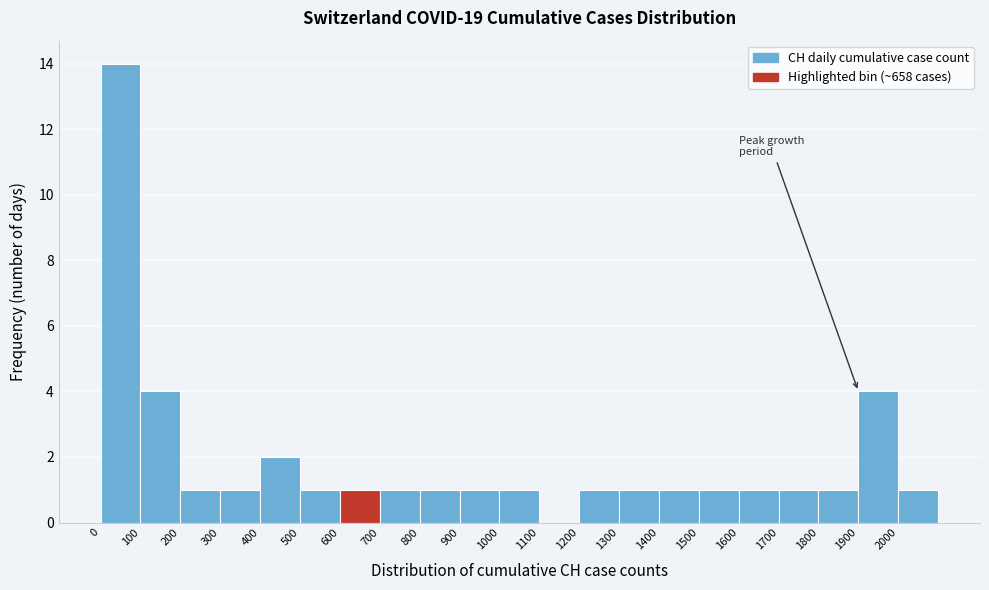

Reading left to right, list every bar in this chart as the range it spans on the x-axis followed by its height. The values are not printed on the chart, so give them approximately, as read against the axis.

0 to 100: 14
100 to 200: 4
200 to 300: 1
300 to 400: 1
400 to 500: 2
500 to 600: 1
600 to 700: 1
700 to 800: 1
800 to 900: 1
900 to 1000: 1
1000 to 1100: 1
1100 to 1200: 0
1200 to 1300: 1
1300 to 1400: 1
1400 to 1500: 1
1500 to 1600: 1
1600 to 1700: 1
1700 to 1800: 1
1800 to 1900: 1
1900 to 2000: 4
2000 to 2100: 1